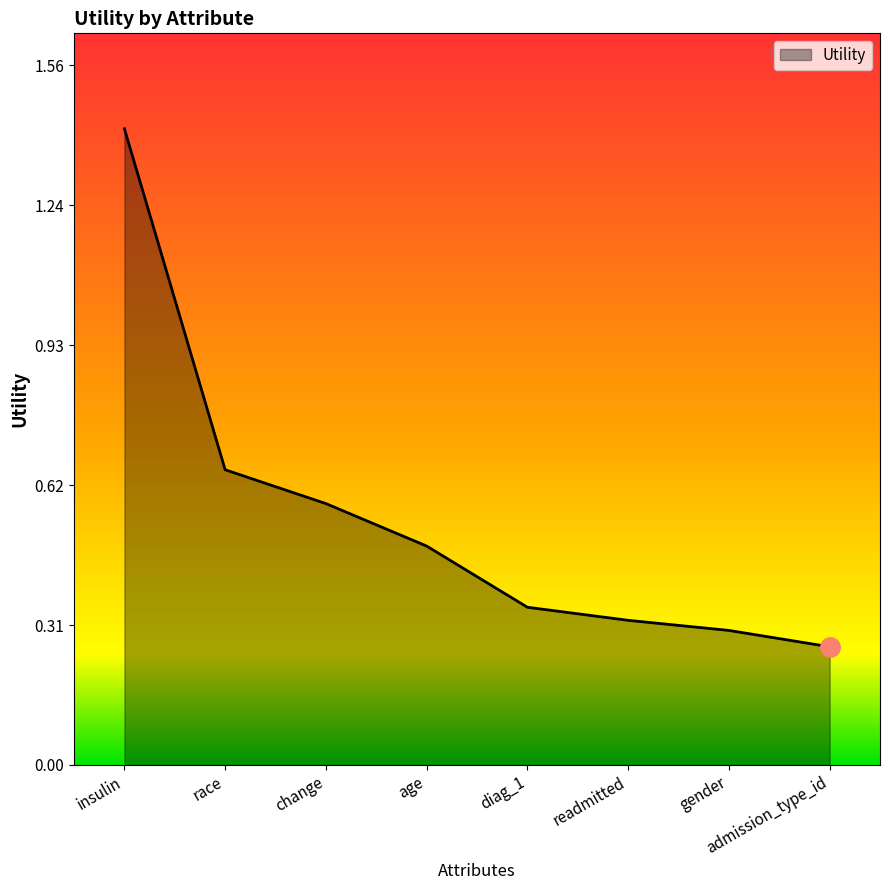

The chart shows a value of 1.4 at insulin. True or false?

True